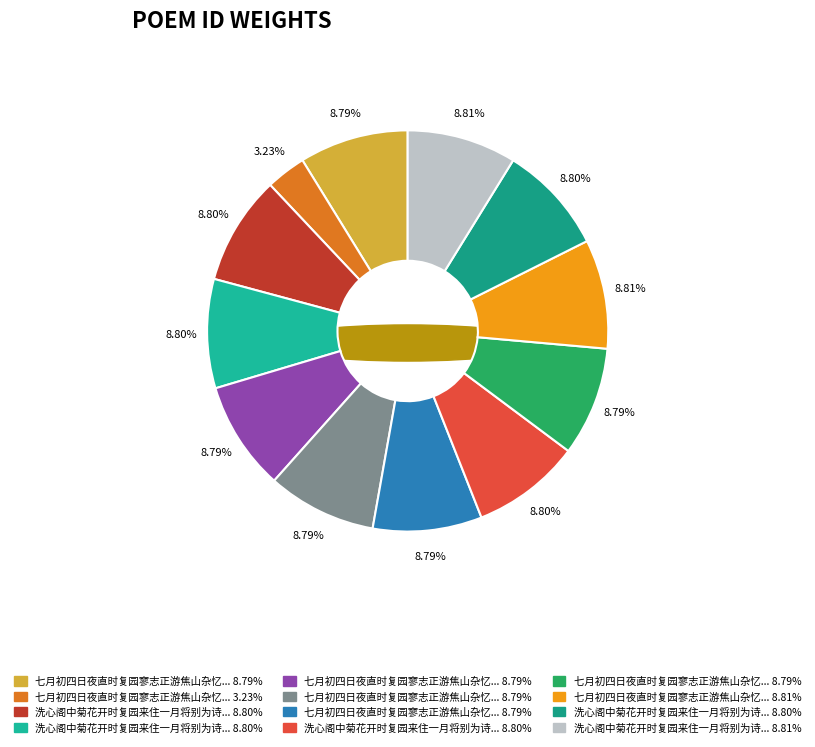

What is the smallest slice in the pie chart?

七月初四日夜直时复园寥志正游焦山杂忆山中诸胜小诗寄之